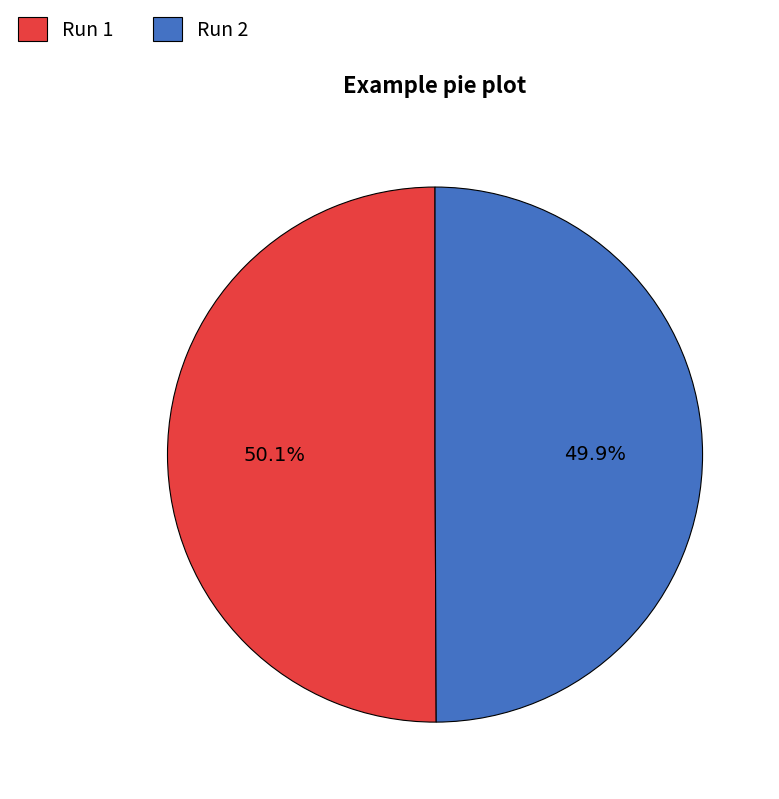

To the nearest percent, what percentage of the pie is Run 1?

50%